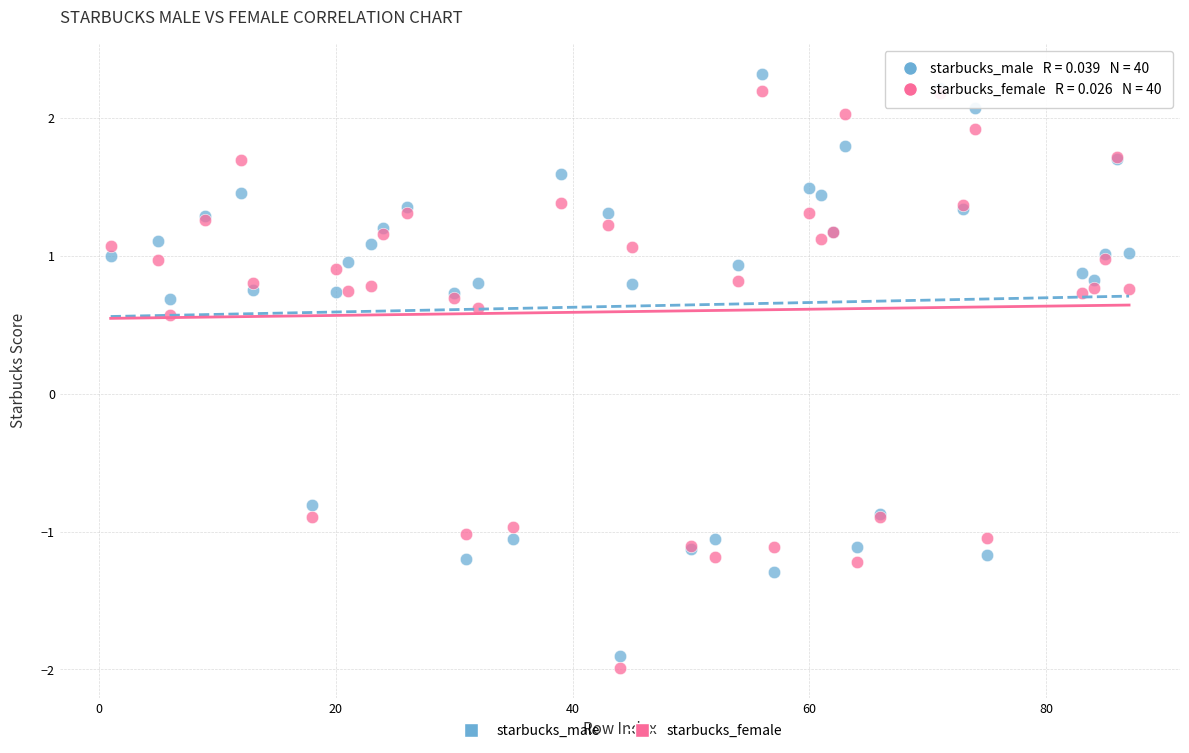

Which series reaches the minimum Y coordinate?

starbucks_female